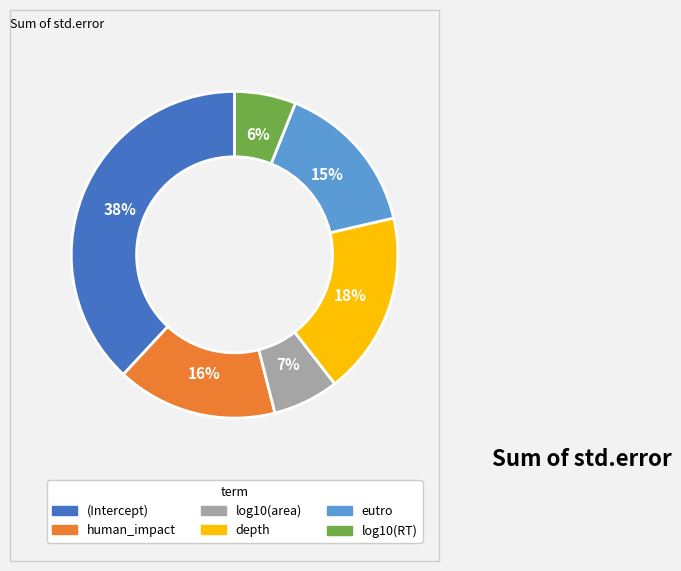

Which category has the biggest portion of the pie?

(Intercept)